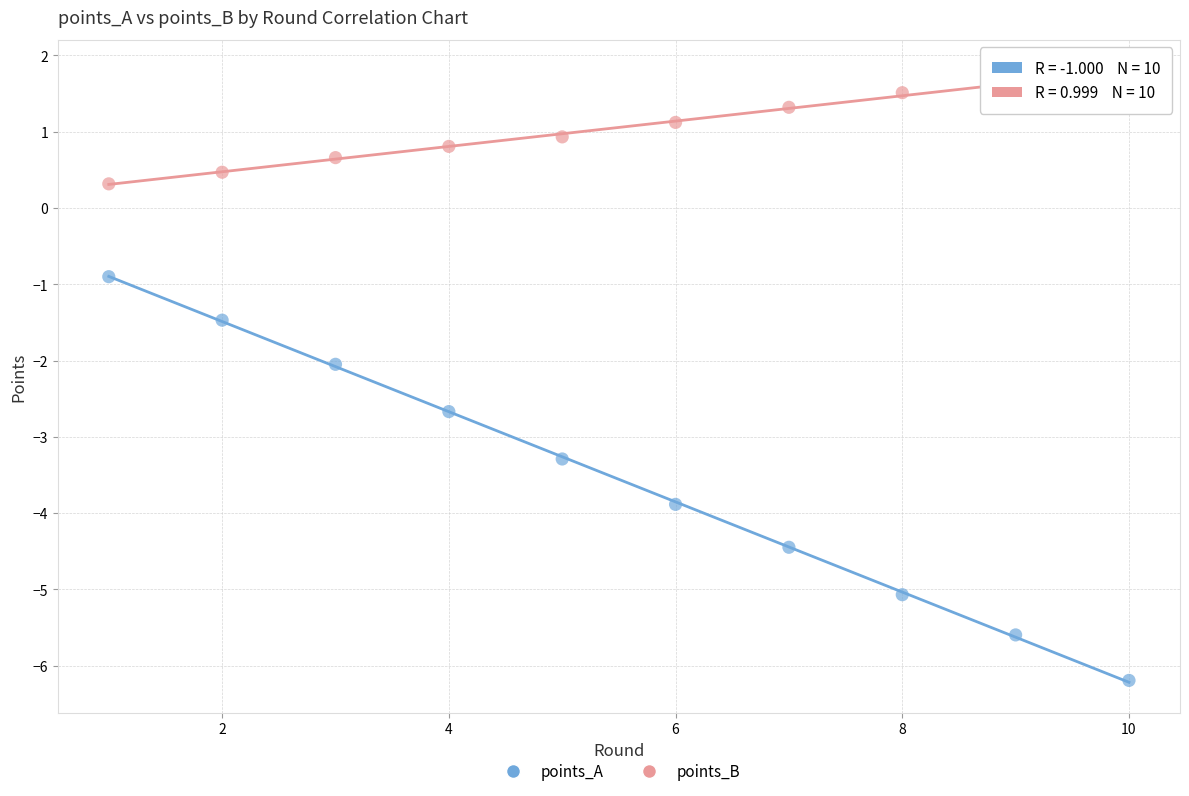

Across all data points, what is the range of X values (max minus min)?

9.0